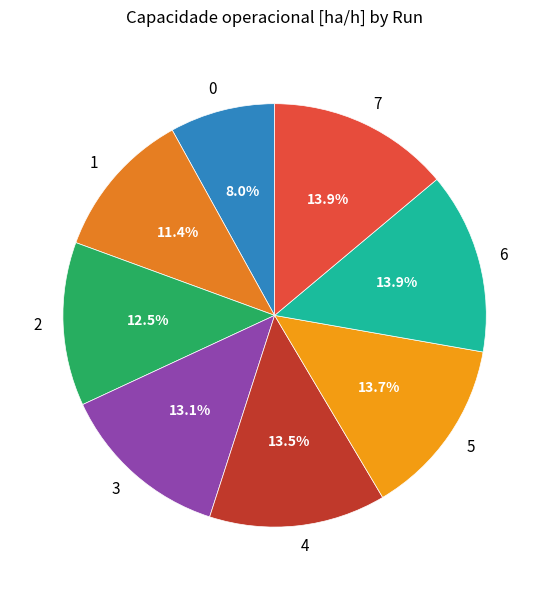

What percentage is the 6 slice, to the nearest percent?

14%